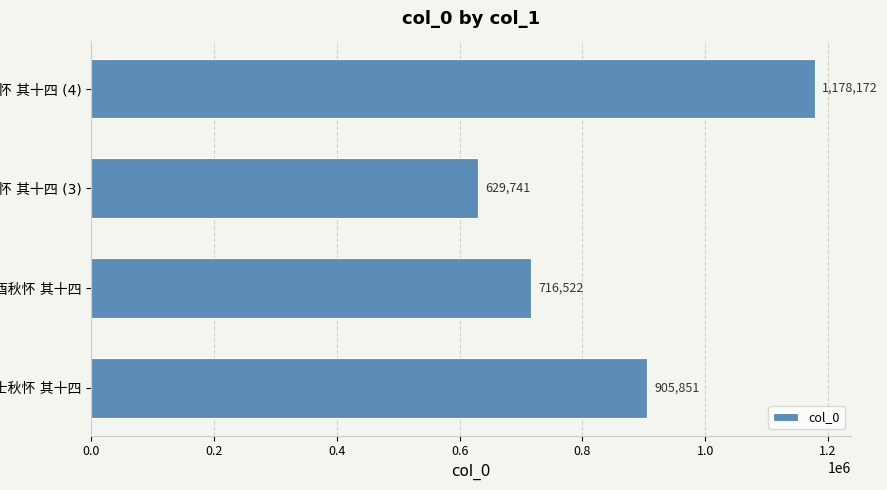

What is the greatest value displayed?

1178172